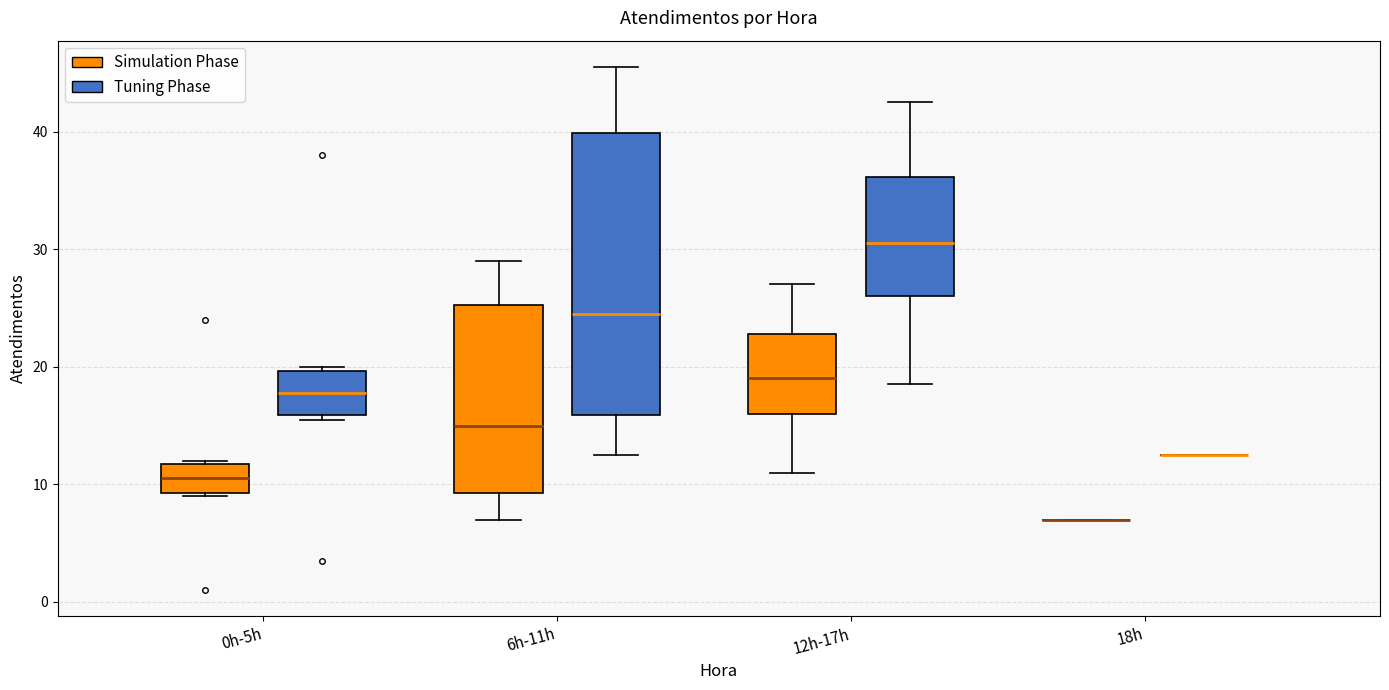

Reading left to right, transcribe this box plot: for each box, give where its median line is, the range the box spans, and where its two whiskers end, as read against the y-axis. The values are not printed on the chart, so give them approximately, as read against the axis.

0h-5h (Simulation Phase): median 11, box 9 to 12, whiskers 9 to 12
0h-5h (Tuning Phase): median 18, box 16 to 20, whiskers 16 (just below the box's lower edge) to 20 (just above the box's upper edge)
6h-11h (Simulation Phase): median 15, box 9 to 25, whiskers 7 to 29
6h-11h (Tuning Phase): median 25, box 16 to 40, whiskers 13 to 46
12h-17h (Simulation Phase): median 19, box 16 to 23, whiskers 11 to 27
12h-17h (Tuning Phase): median 31, box 26 to 36, whiskers 19 to 43
18h (Simulation Phase): box collapsed to a line at 7, whiskers 7 to 7
18h (Tuning Phase): box collapsed to a line at 13, whiskers 13 to 13